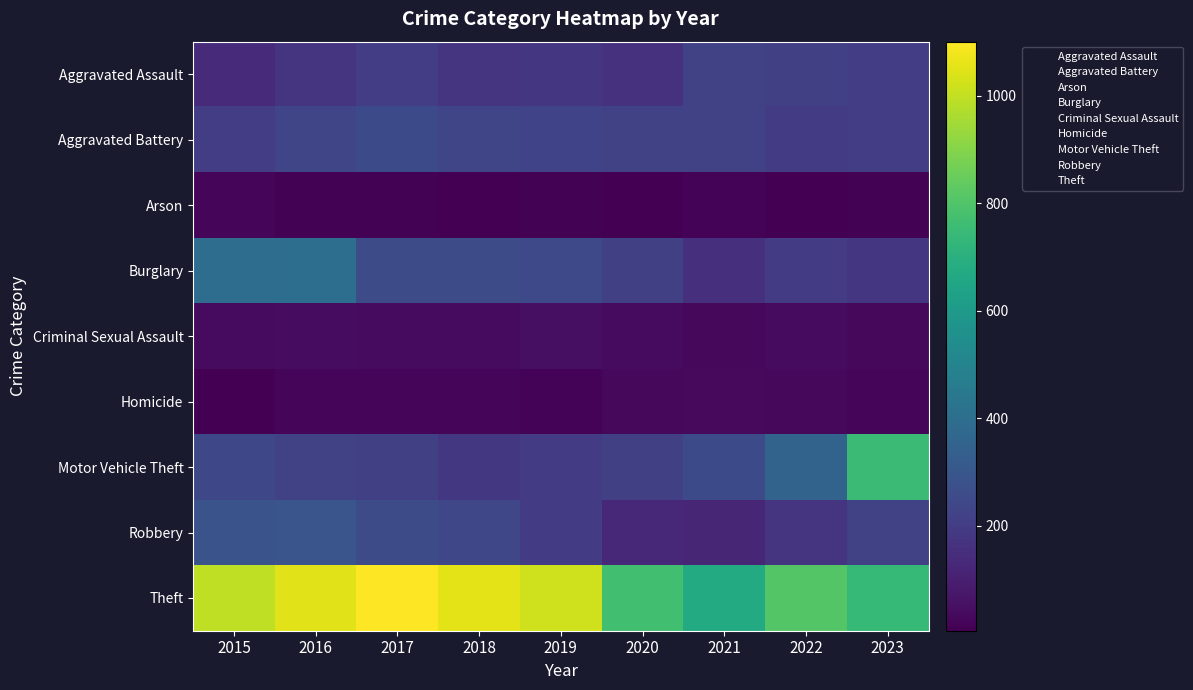

Reading left to right, what are all the values shown in this chart?

Aggravated Assault: 2015=140	2016=172	2017=203	2018=169	2019=180	2020=160	2021=222	2022=212	2023=205
Aggravated Battery: 2015=205	2016=236	2017=252	2018=234	2019=227	2020=219	2021=217	2022=199	2023=204
Arson: 2015=18	2016=10	2017=11	2018=5	2019=12	2020=9	2021=15	2022=9	2023=11
Burglary: 2015=398	2016=400	2017=257	2018=261	2019=245	2020=214	2021=157	2022=199	2023=177
Criminal Sexual Assault: 2015=35	2016=42	2017=37	2018=39	2019=48	2020=36	2021=29	2022=36	2023=27
Homicide: 2015=9	2016=20	2017=25	2018=19	2019=16	2020=29	2021=33	2022=29	2023=19
Motor Vehicle Theft: 2015=241	2016=221	2017=214	2018=182	2019=198	2020=211	2021=251	2022=355	2023=750
Robbery: 2015=284	2016=293	2017=257	2018=238	2019=201	2020=131	2021=123	2022=169	2023=216
Theft: 2015=995	2016=1052	2017=1101	2018=1057	2019=1020	2020=771	2021=673	2022=806	2023=738